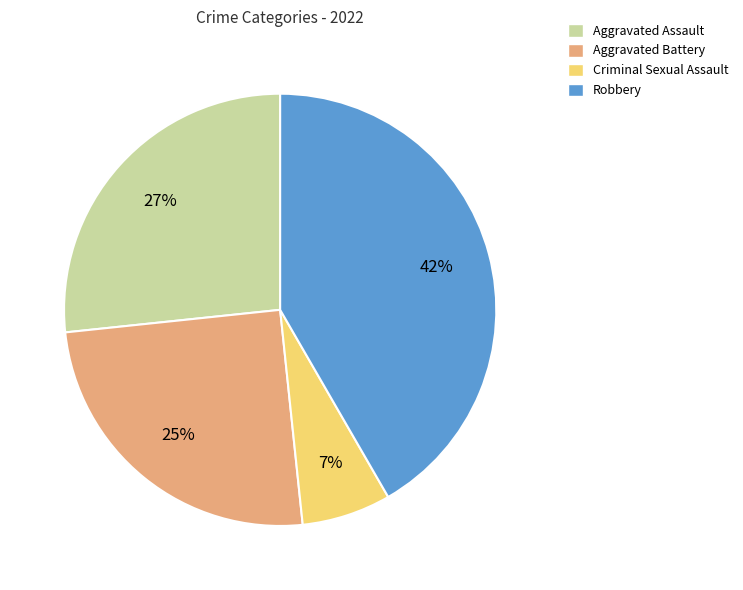

Between Criminal Sexual Assault and Aggravated Battery, which is larger?

Aggravated Battery